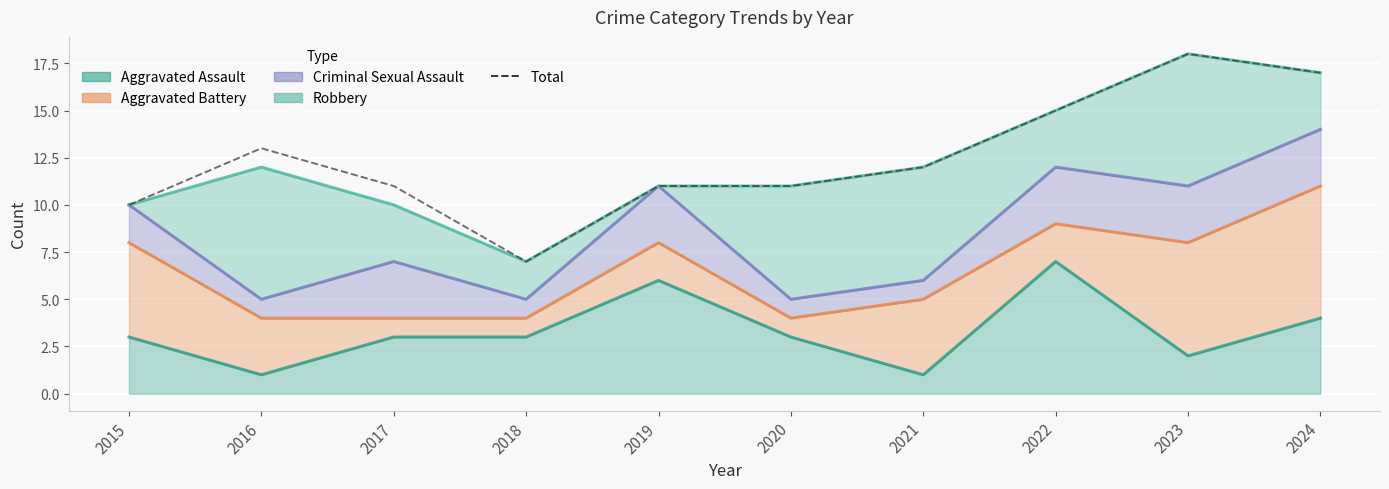

Reading right to left, extract all data points from this chart.

2024=17	2023=18	2022=15	2021=12	2020=11	2019=11	2018=7	2017=11	2016=13	2015=10